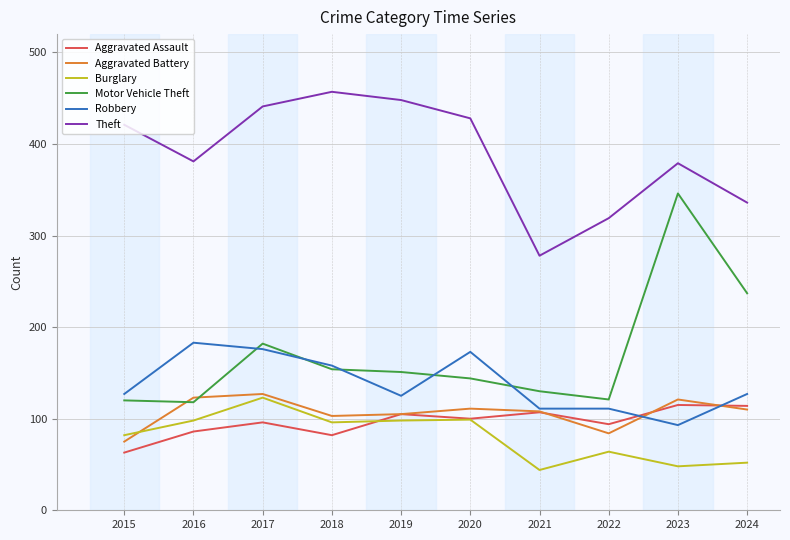

True or false: Theft and Robbery intersect in this chart.

False